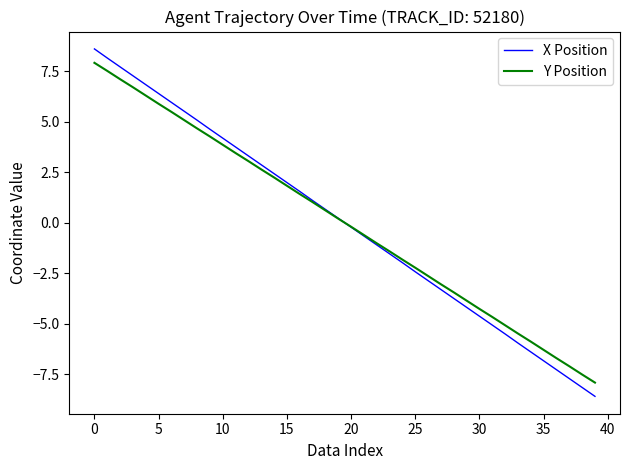

What is the smallest value displayed?

-8.6